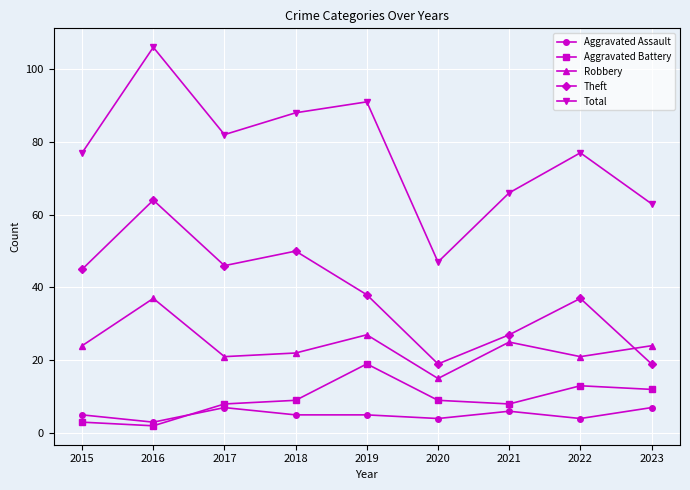

Does the chart have visible grid lines?

Yes